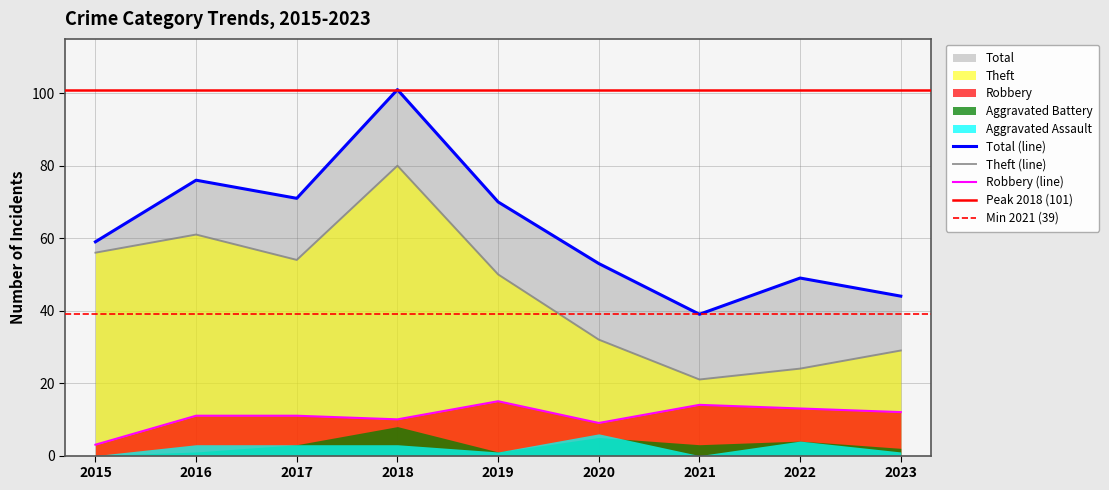

Where is the first local maximum for Theft?

2016